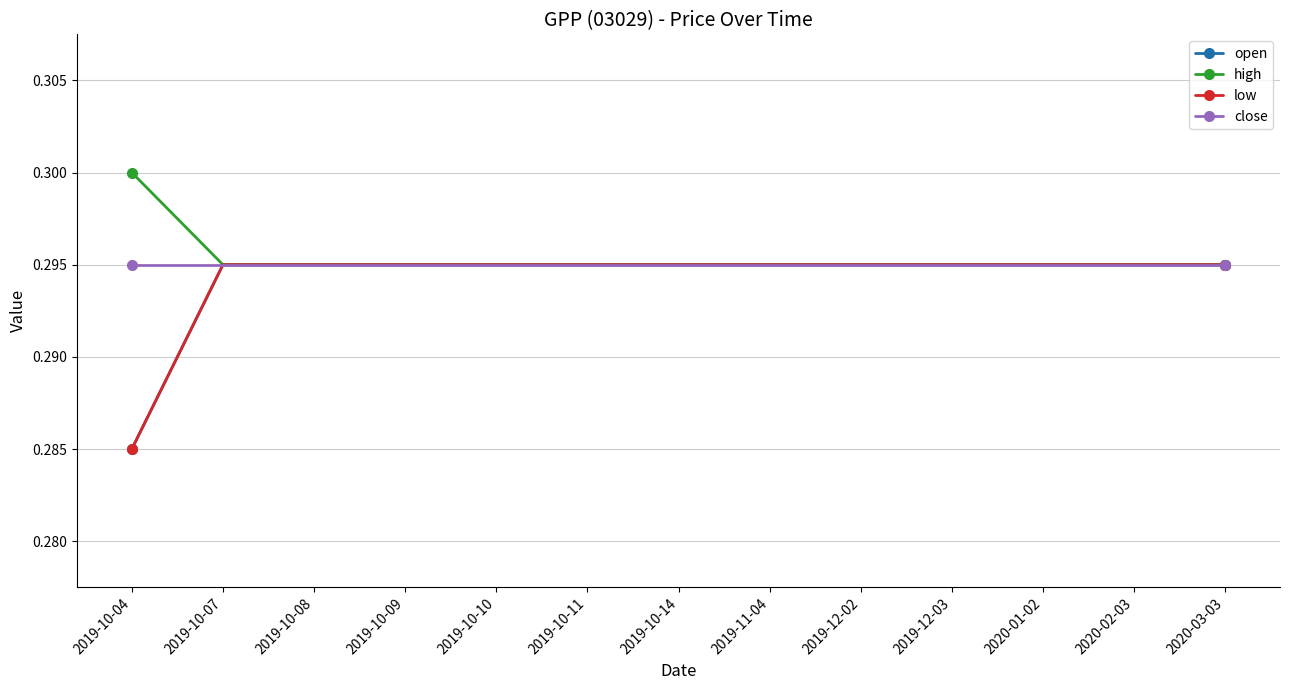

What is the sum of the close values at 2019-10-14 and 2019-10-04?

0.6